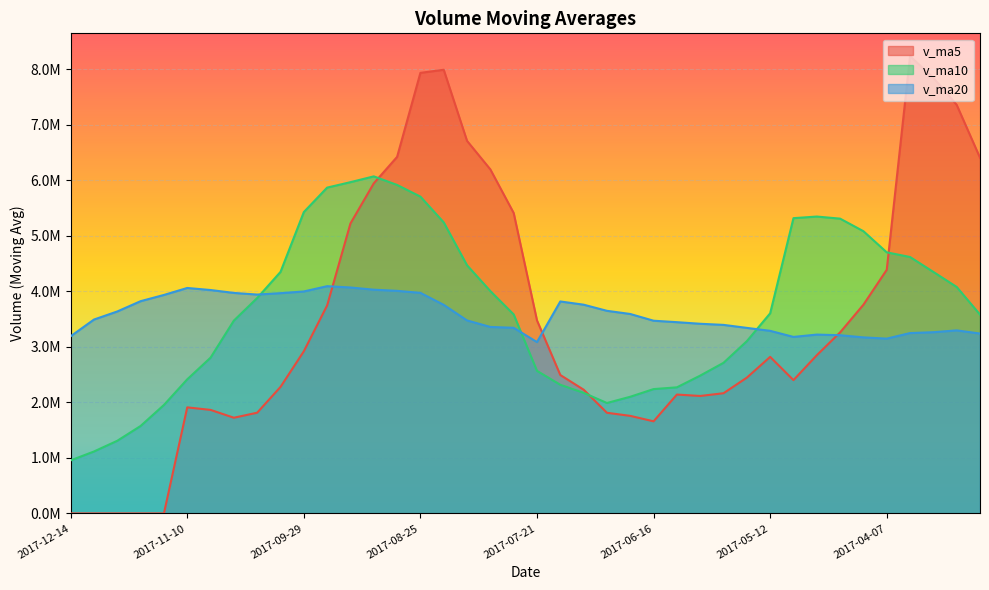

At how many categories does at least one series exceed 6121634?

9